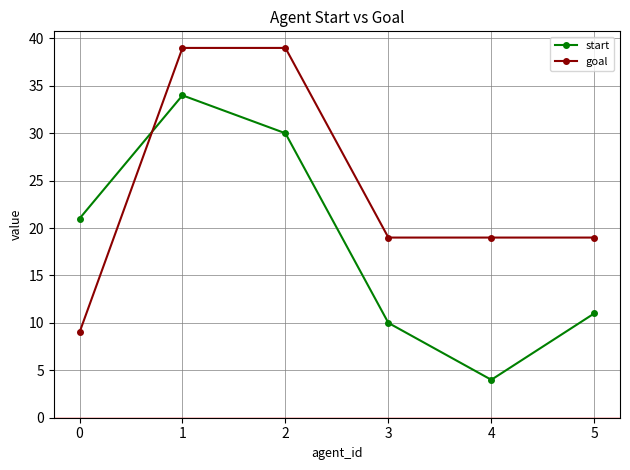

Count the number of data series in this chart.

2